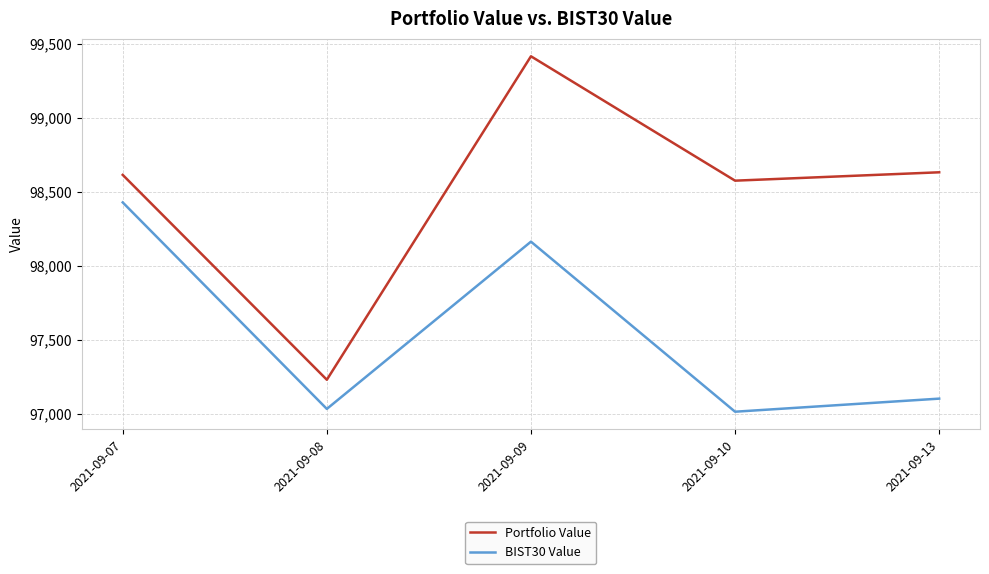

What is the average value of the Portfolio Value series?

98492.7